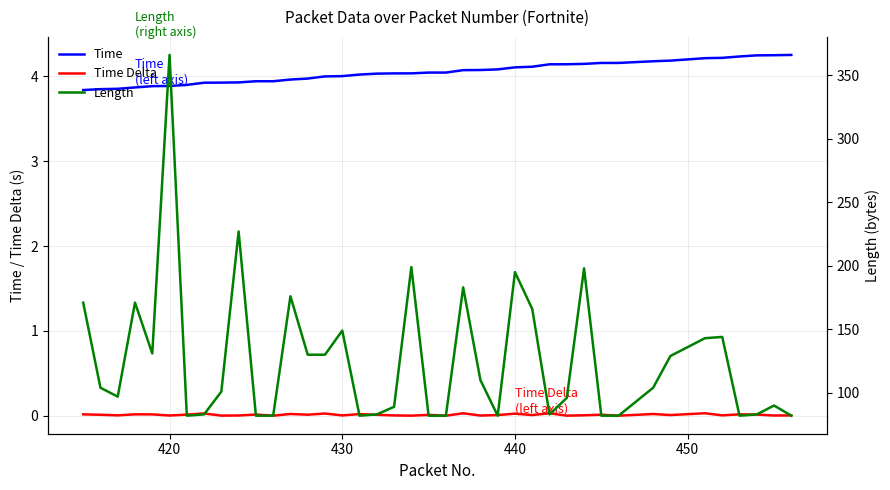

True or false: Time and Time Delta intersect in this chart.

False